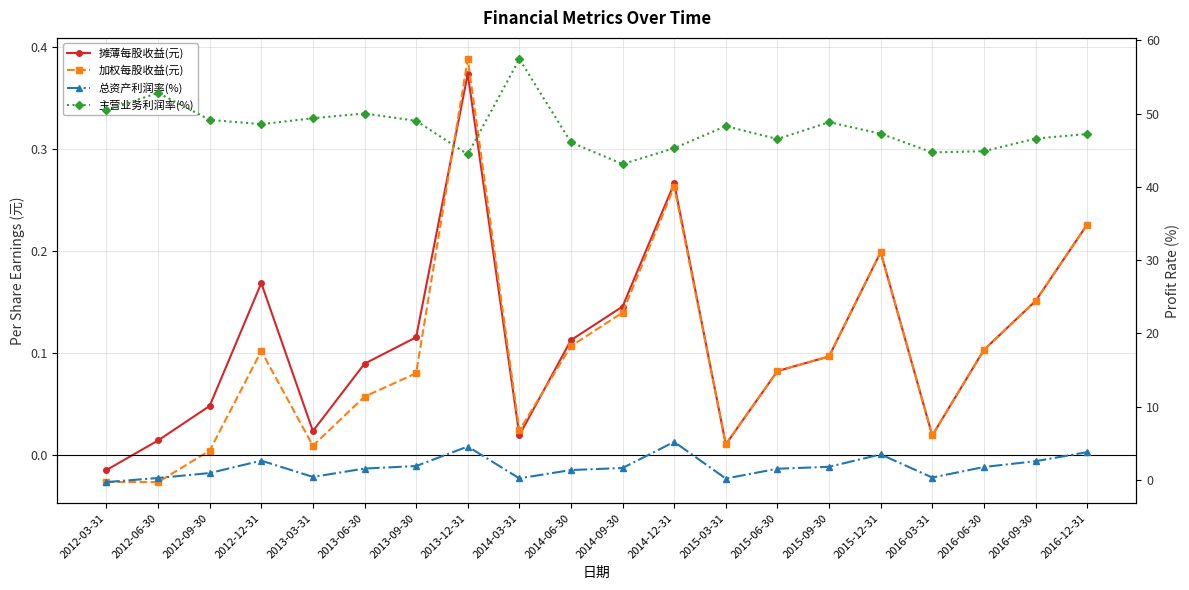

Is this an area chart (filled region under the line)?

No